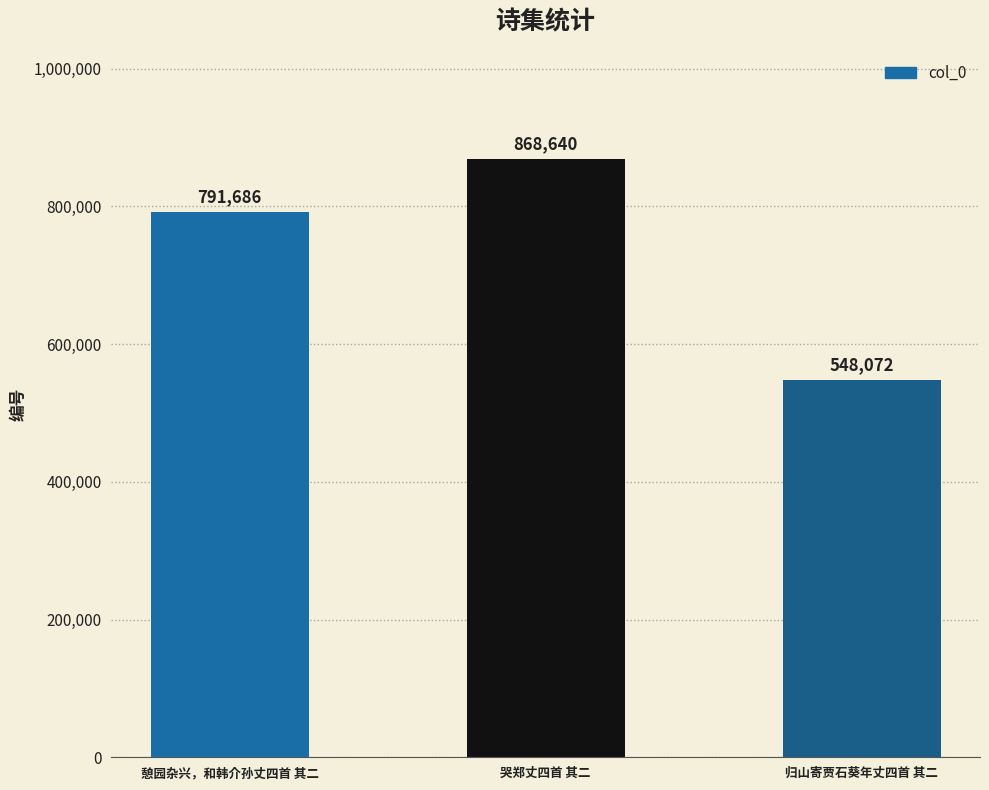

List the labels in order of value, smallest first.

归山寄贾石葵年丈四首 其二, 憩园杂兴，和韩介孙丈四首 其二, 哭郑丈四首 其二